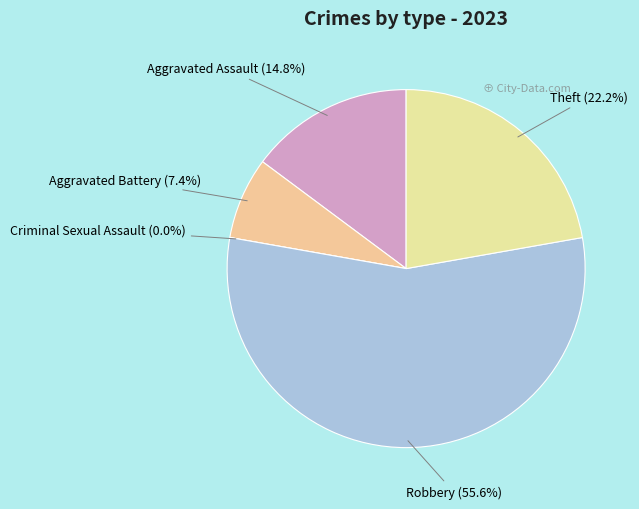

Which slice is the smallest?

Criminal Sexual Assault